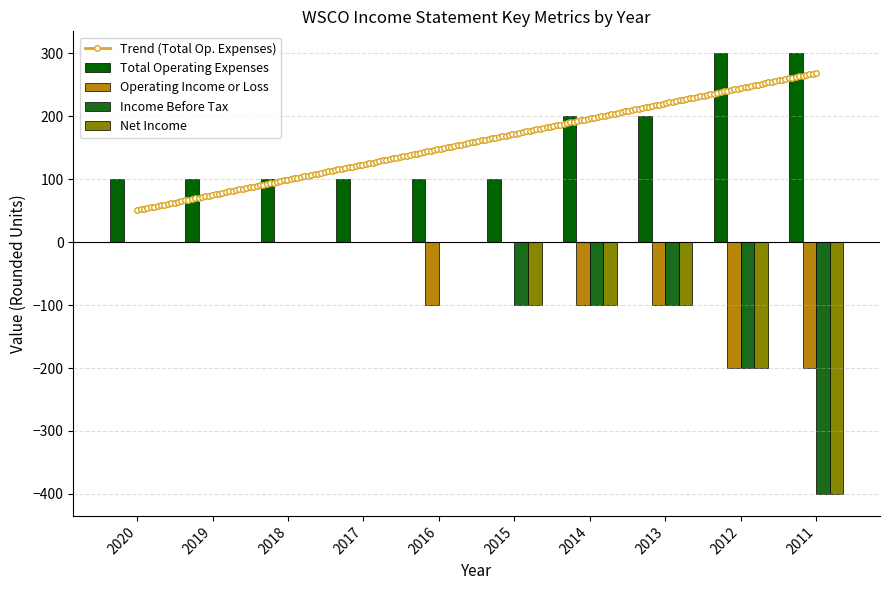

What is the smallest value displayed?

-400